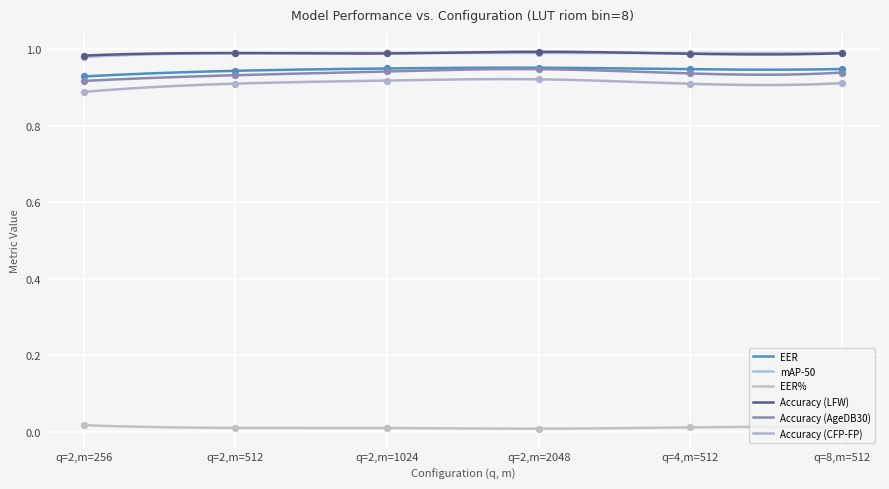

Which series contains the highest Y value?

Accuracy (LFW)